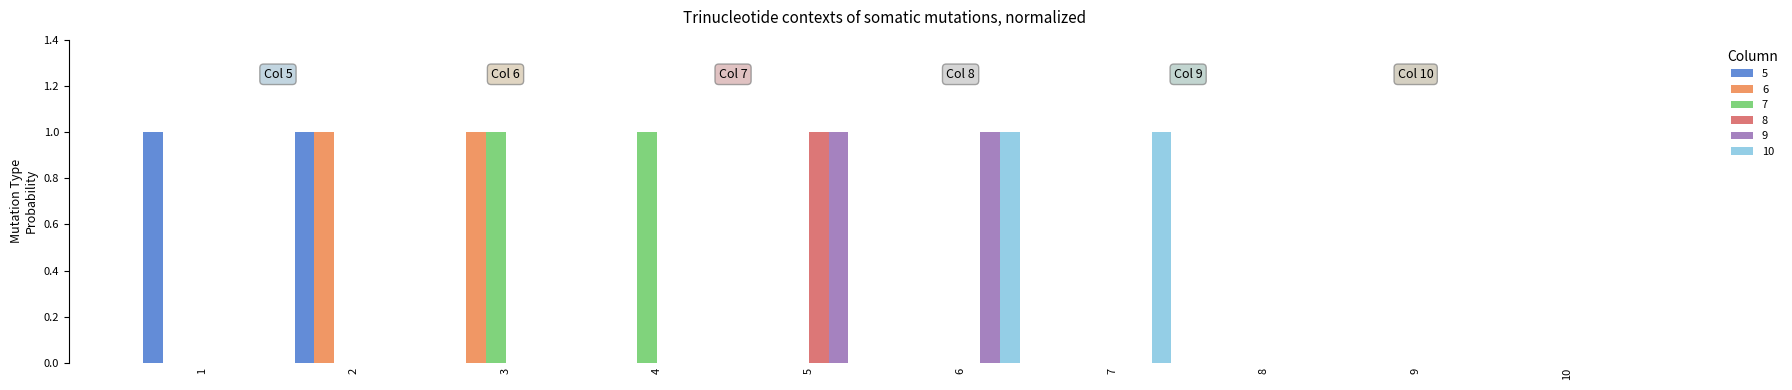

Is it true that 6 equals 0 at 10?

True